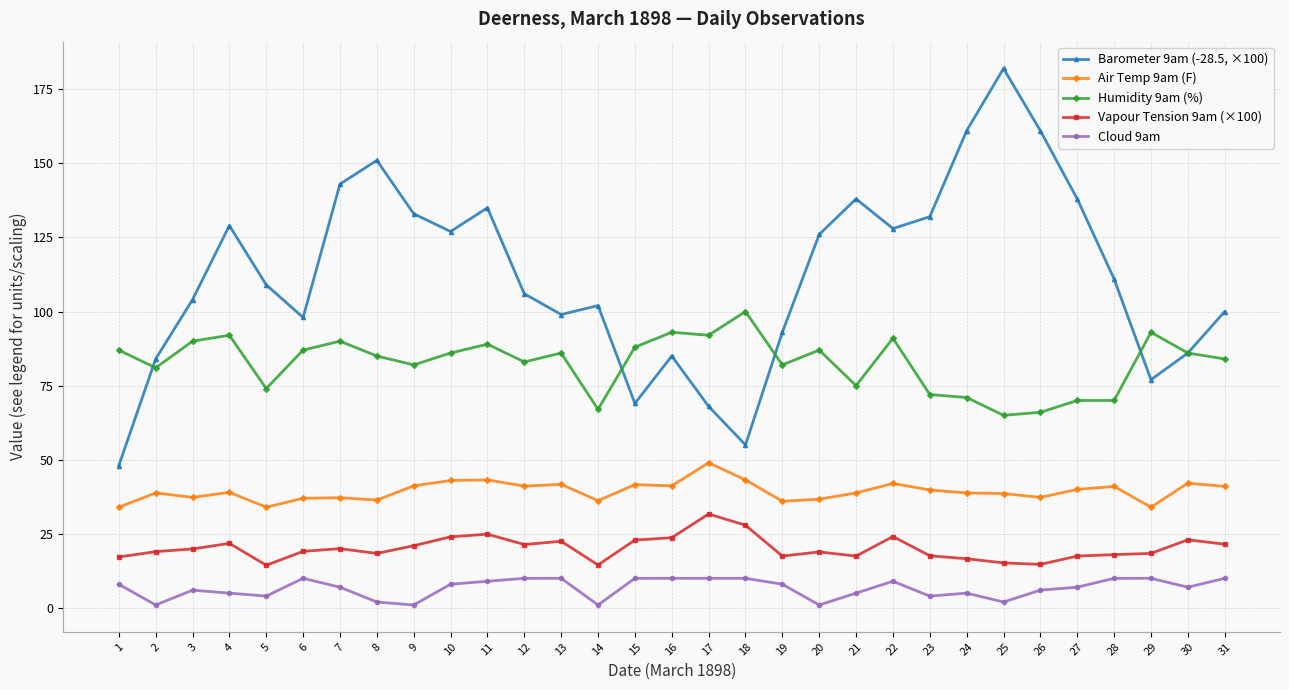

Which series changed the most between 24 and 31?

Barometer 9am (-28.5, ×100)